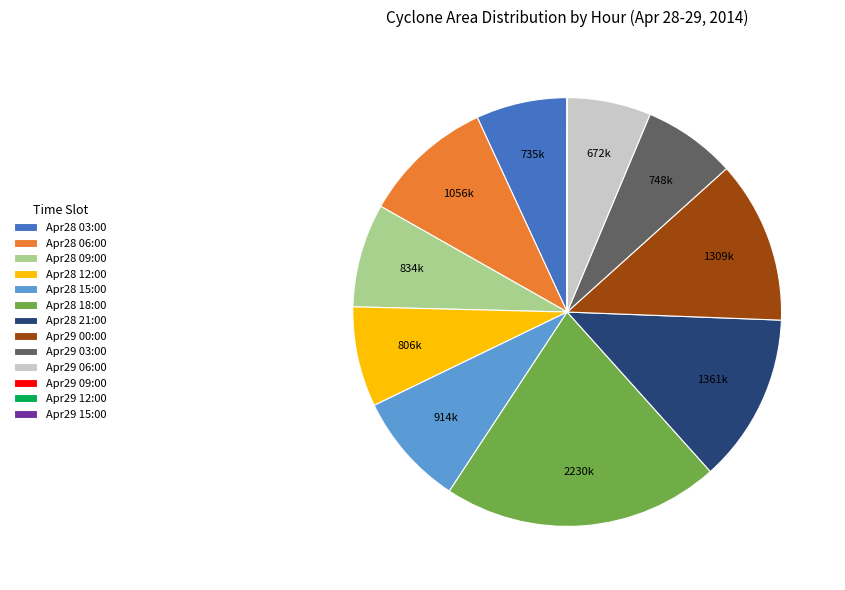

Is it true that Apr29 06:00 is 6% of the pie?

True